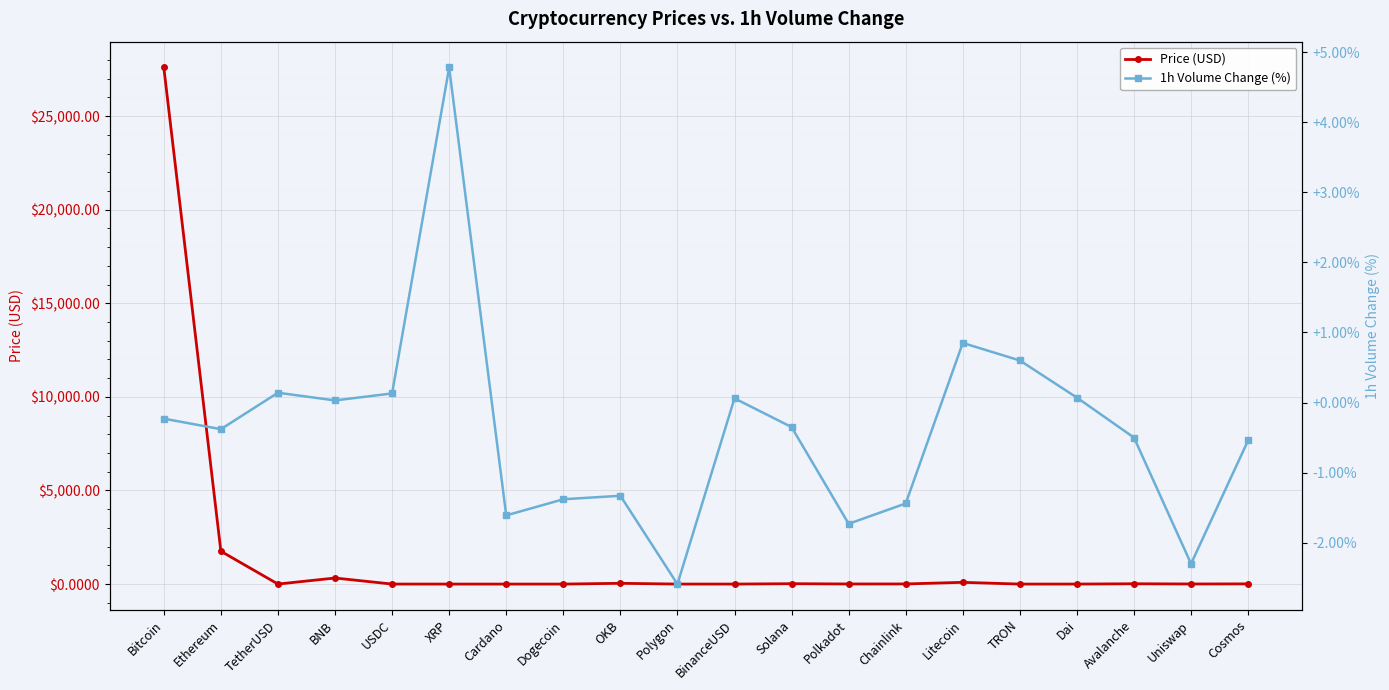

What is the difference between the second highest and second lowest values in the 1h Volume Change (%) series?

3.1